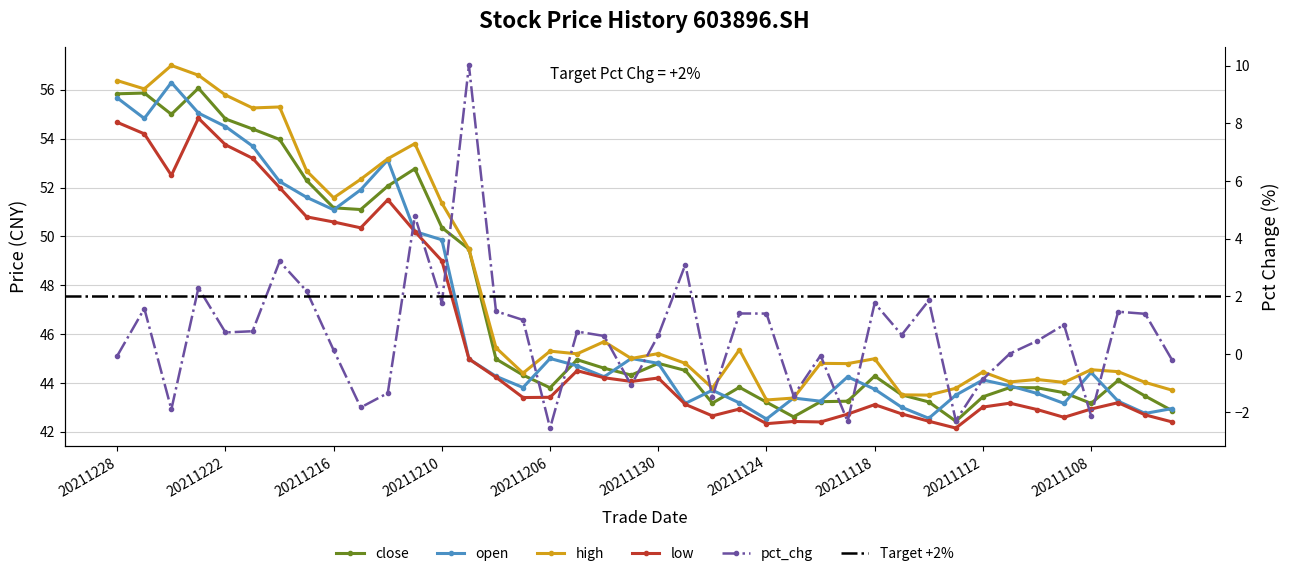

How many interior local valleys does the close series have?

8